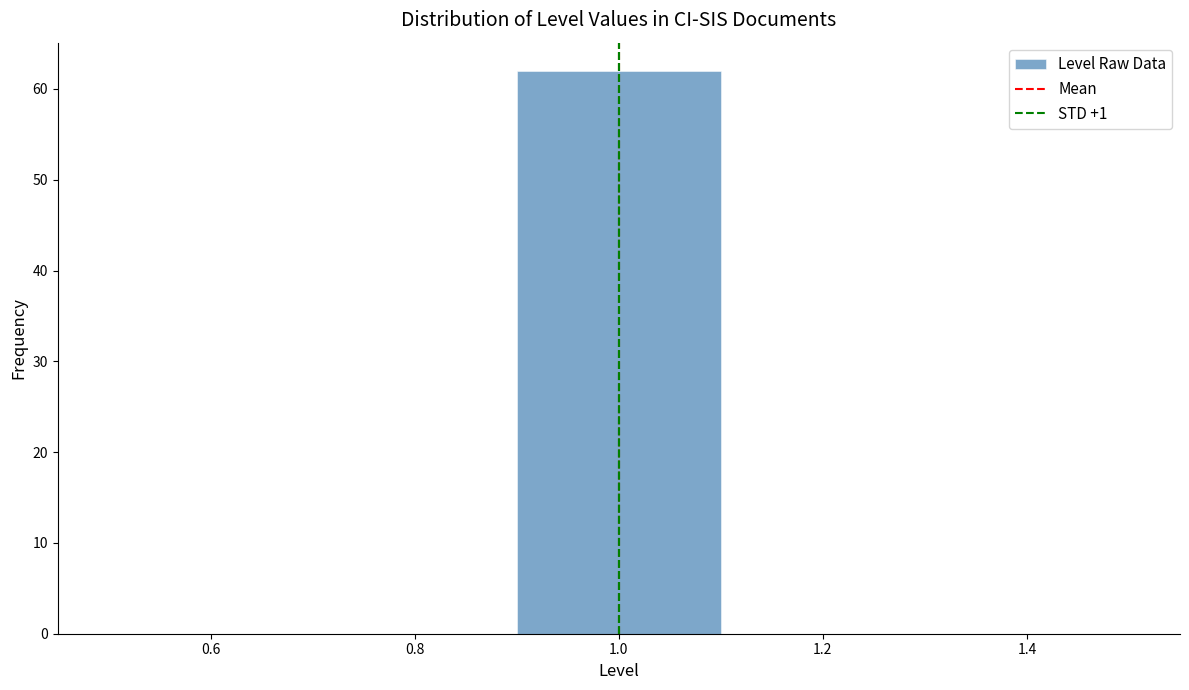

Which range on the x-axis has the tallest bar?

0.9 to 1.1